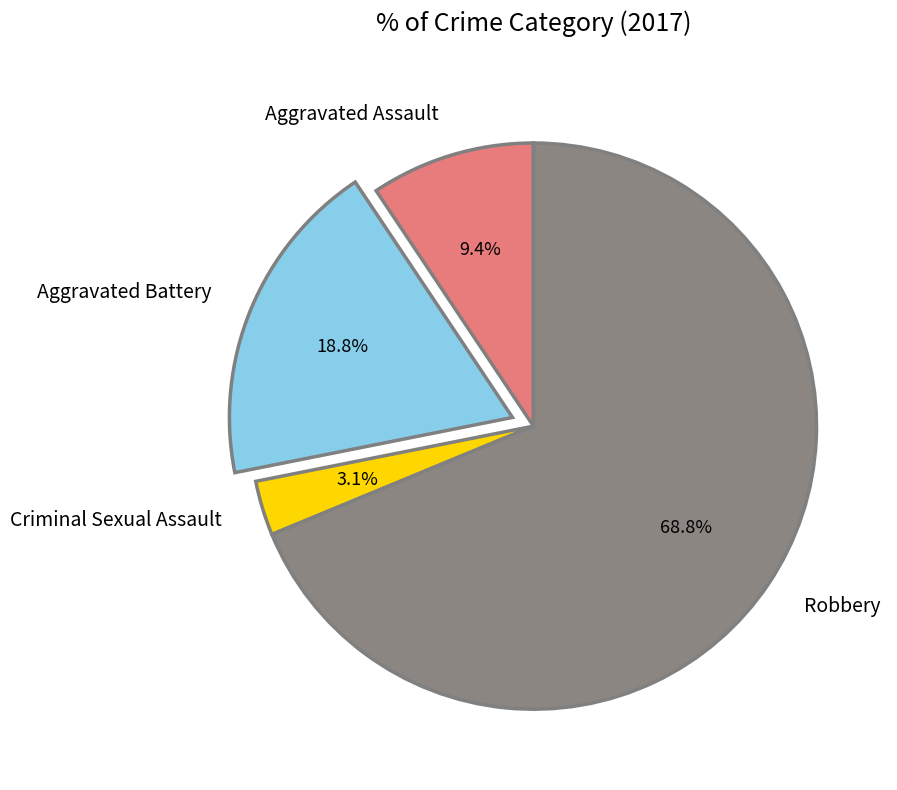

Between Aggravated Assault and Criminal Sexual Assault, which is larger?

Aggravated Assault